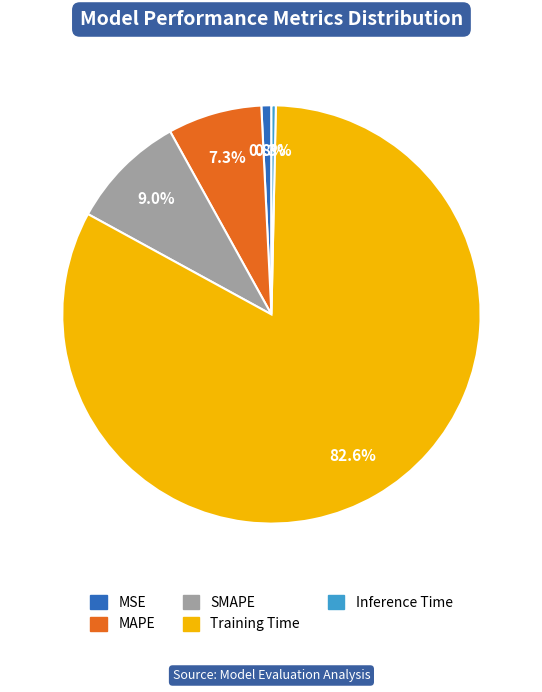

Between Inference Time and Training Time, which is larger?

Training Time